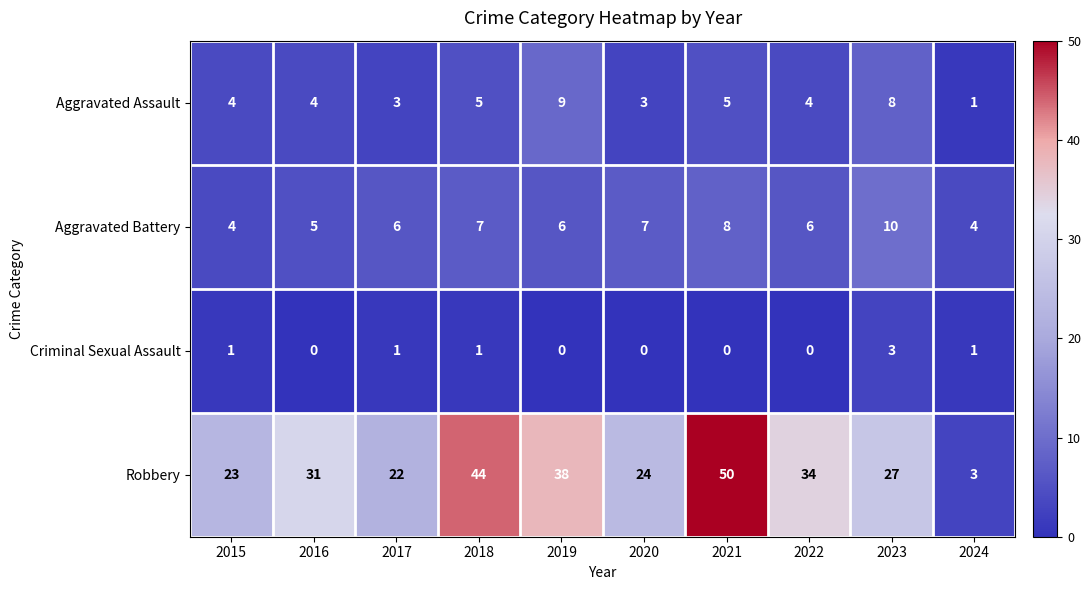

Which category has the highest value in the Aggravated Battery series?

2023